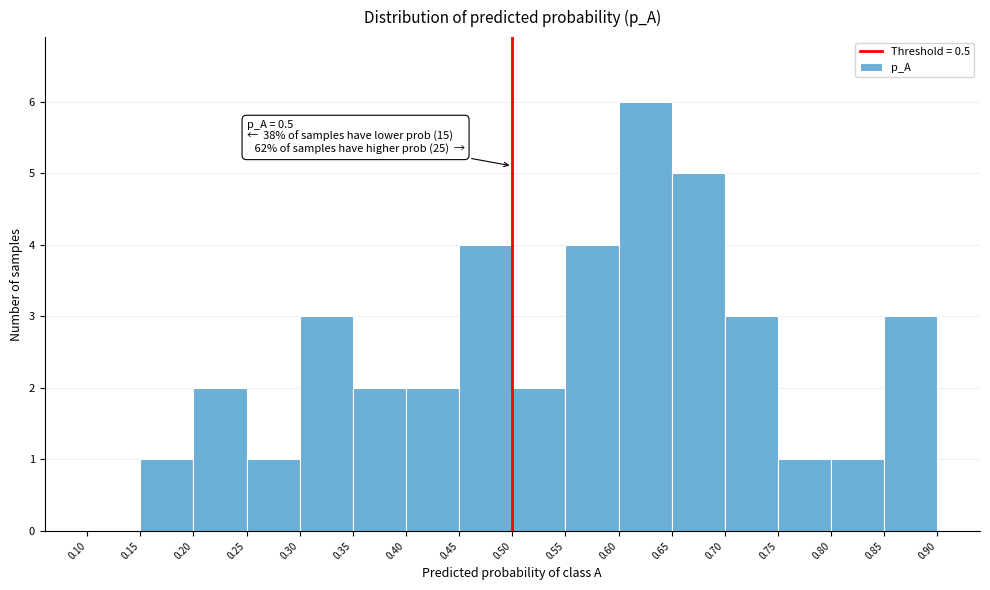

Over which range of the x-axis is the bar tallest?

0.60 to 0.65